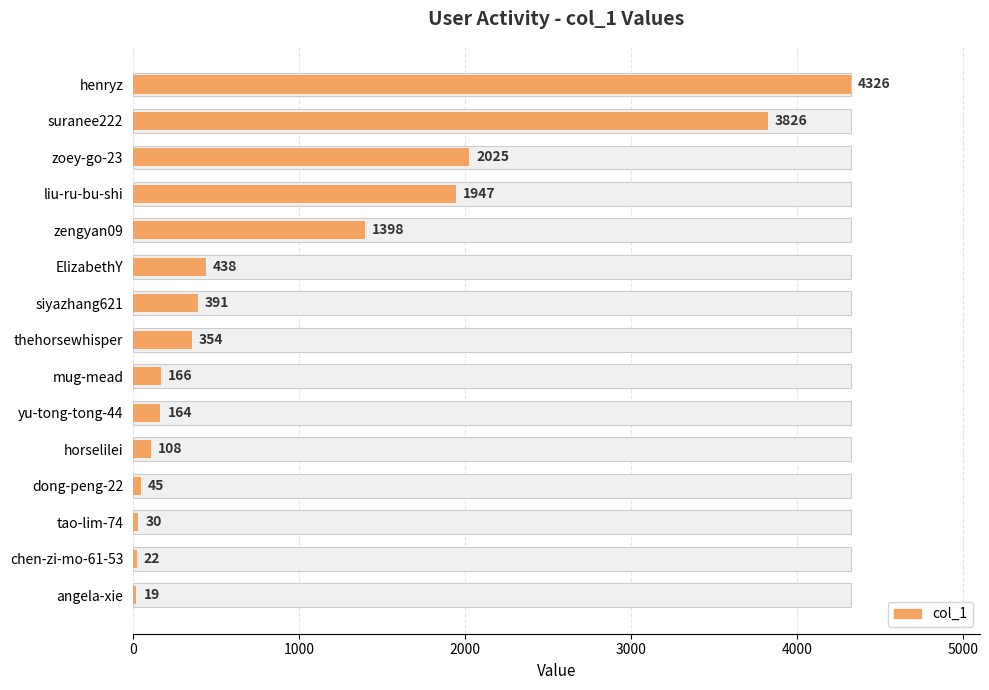

True or false: the data shows 233 at yu-tong-tong-44.

False